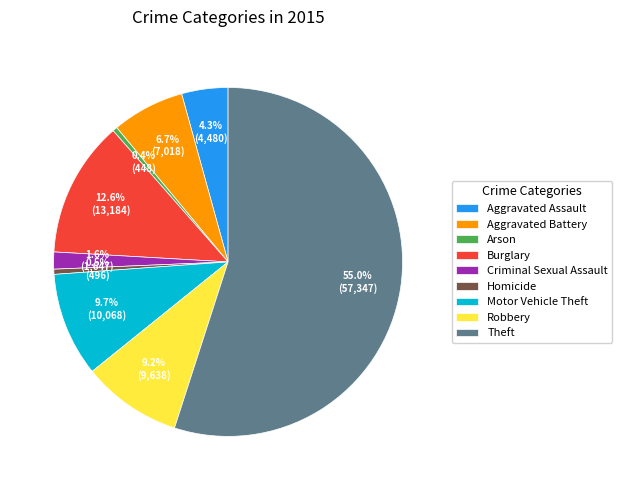

How many slices are in this pie chart?

9